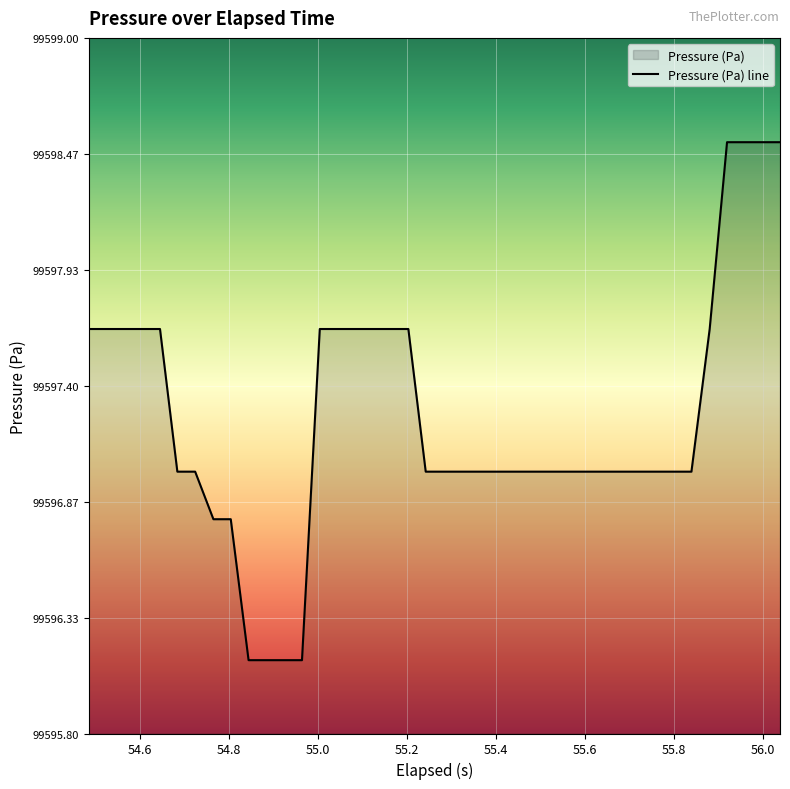

What is the greatest value displayed?

99598.5